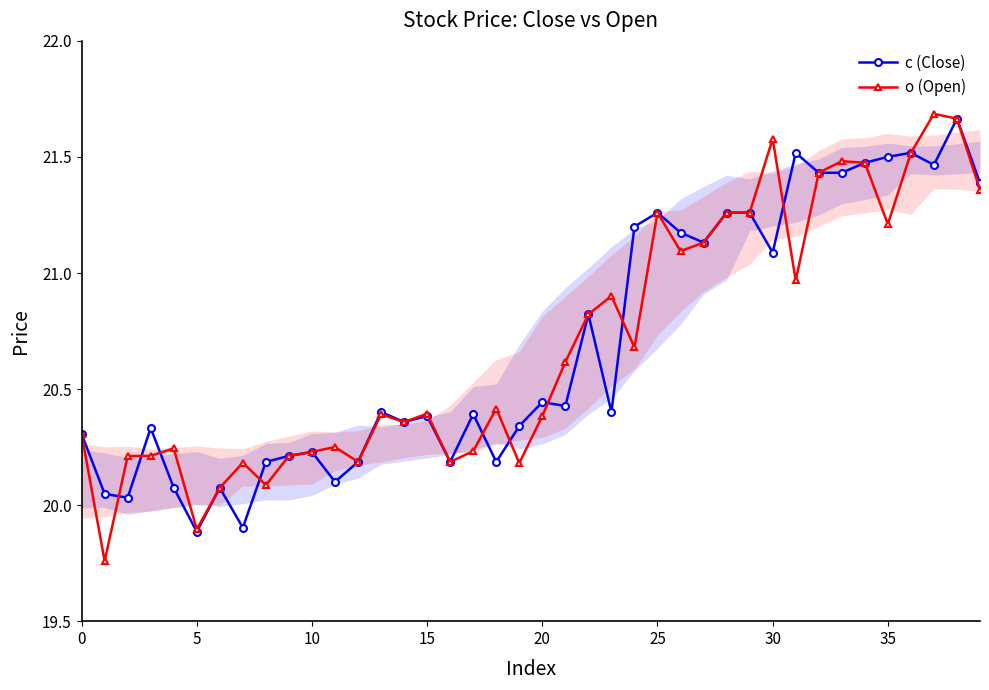

How many intersections are there between o (Open) and c (Close)?

9